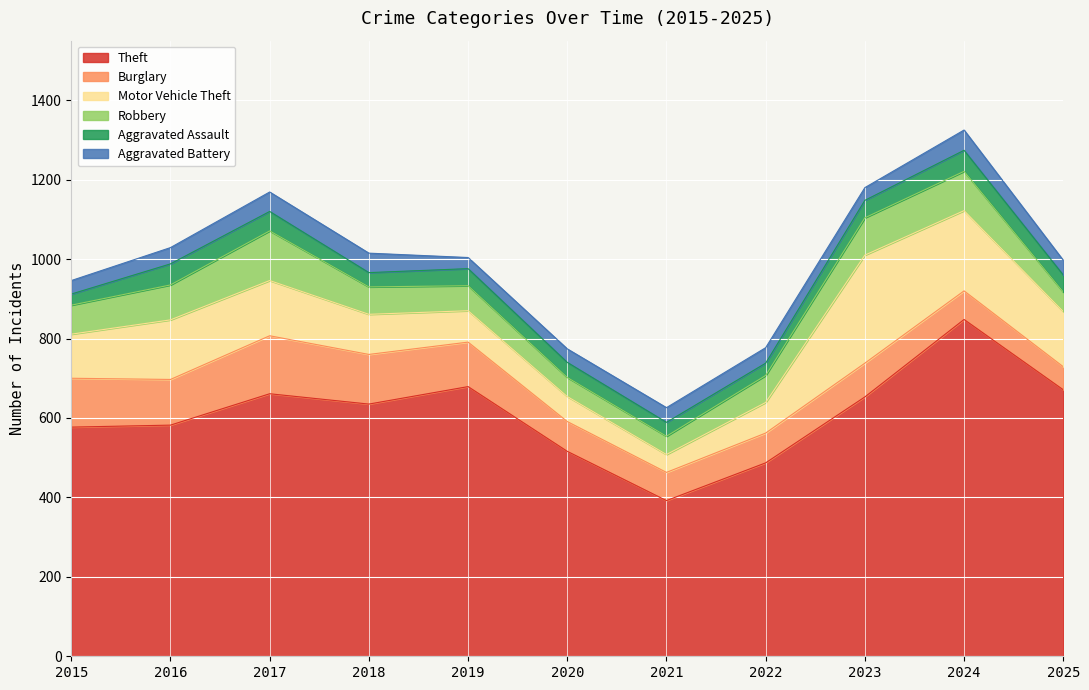

What is the difference between the highest and lowest values at 2021?

357